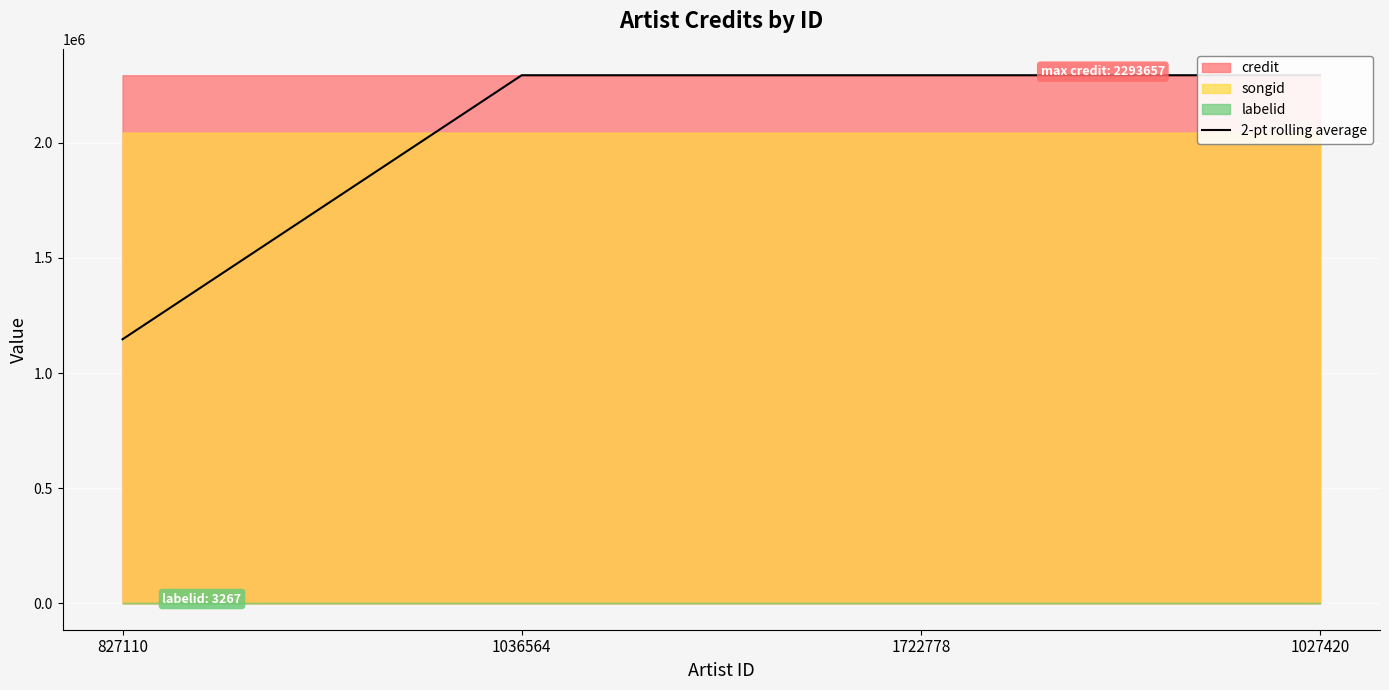

What position from the left is 1036564?

2